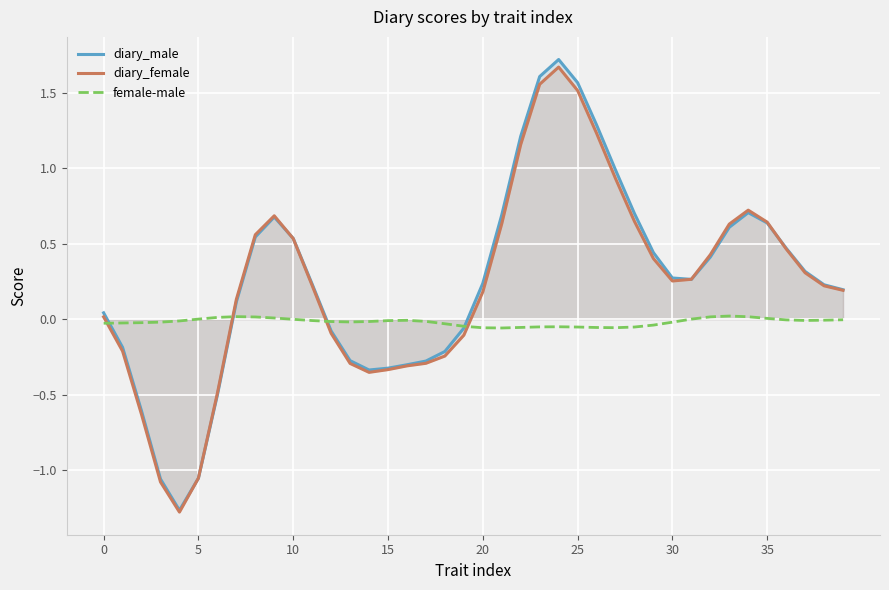

What is the label of the 8th point from the right?

32